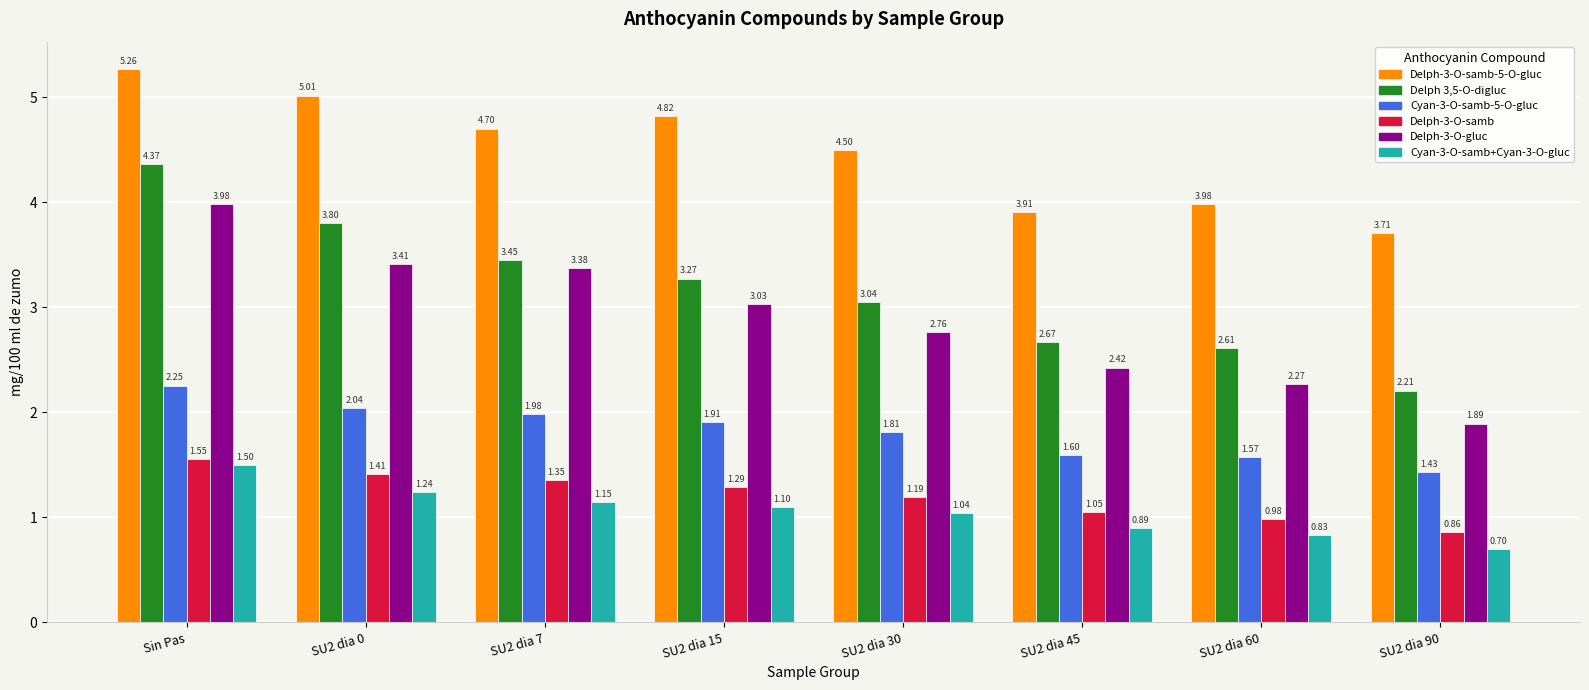

What is the total value across all series at SU2 dia 7?

16.0